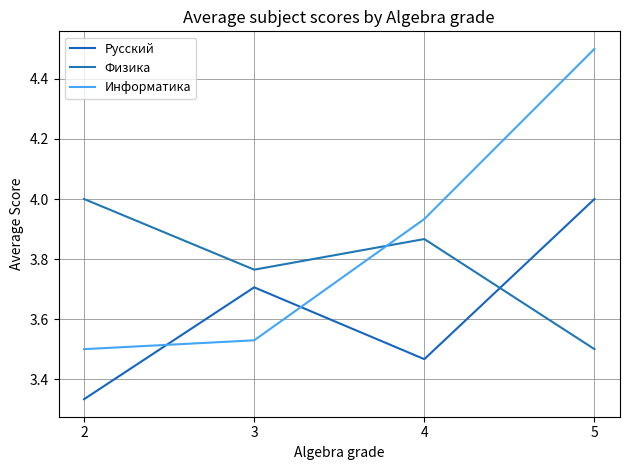

What is the difference between the maximum and minimum values in the Физика series?

0.5